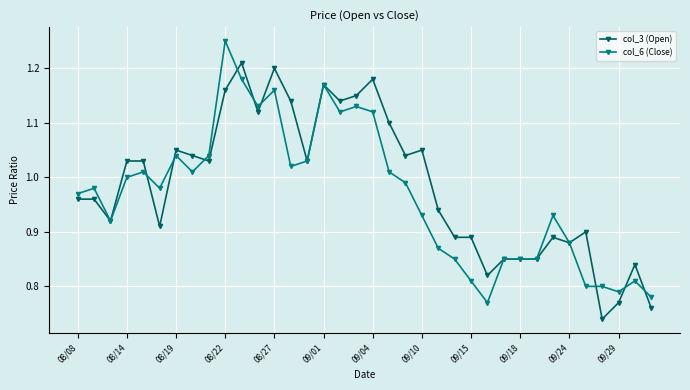

List the series in order of their peak value, lowest first.

col_3 (Open), col_6 (Close)